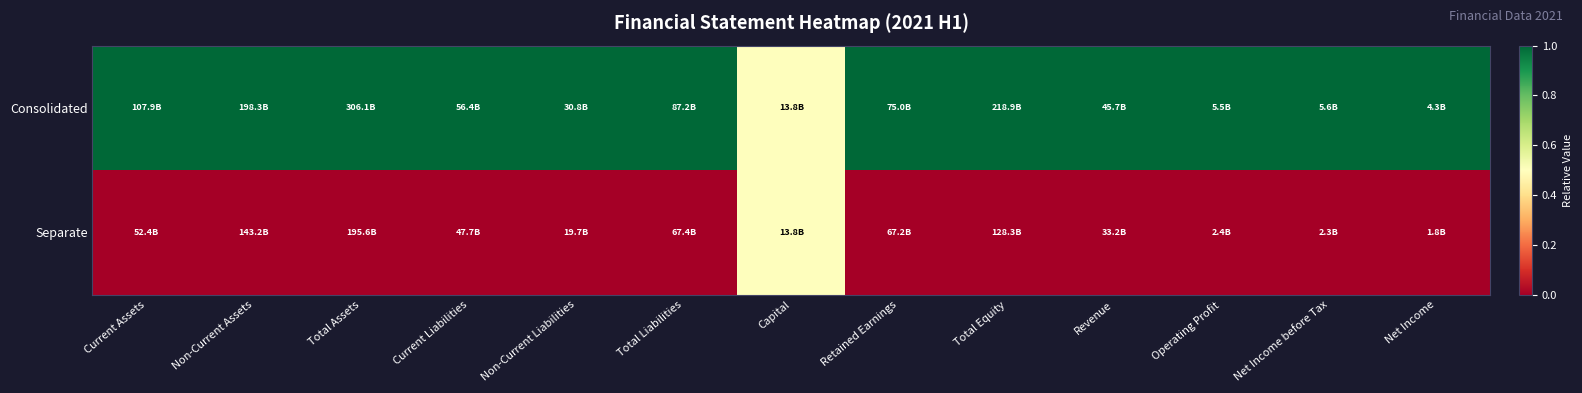

How many categories are shown in the chart?

13